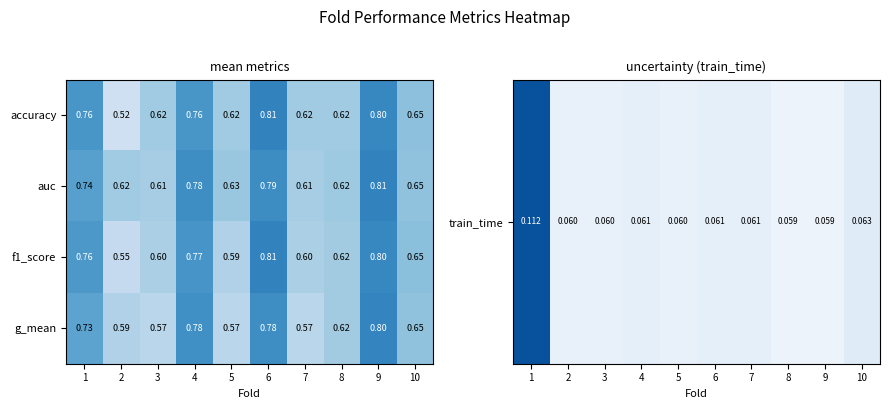

Which series has the largest total across all categories?

auc